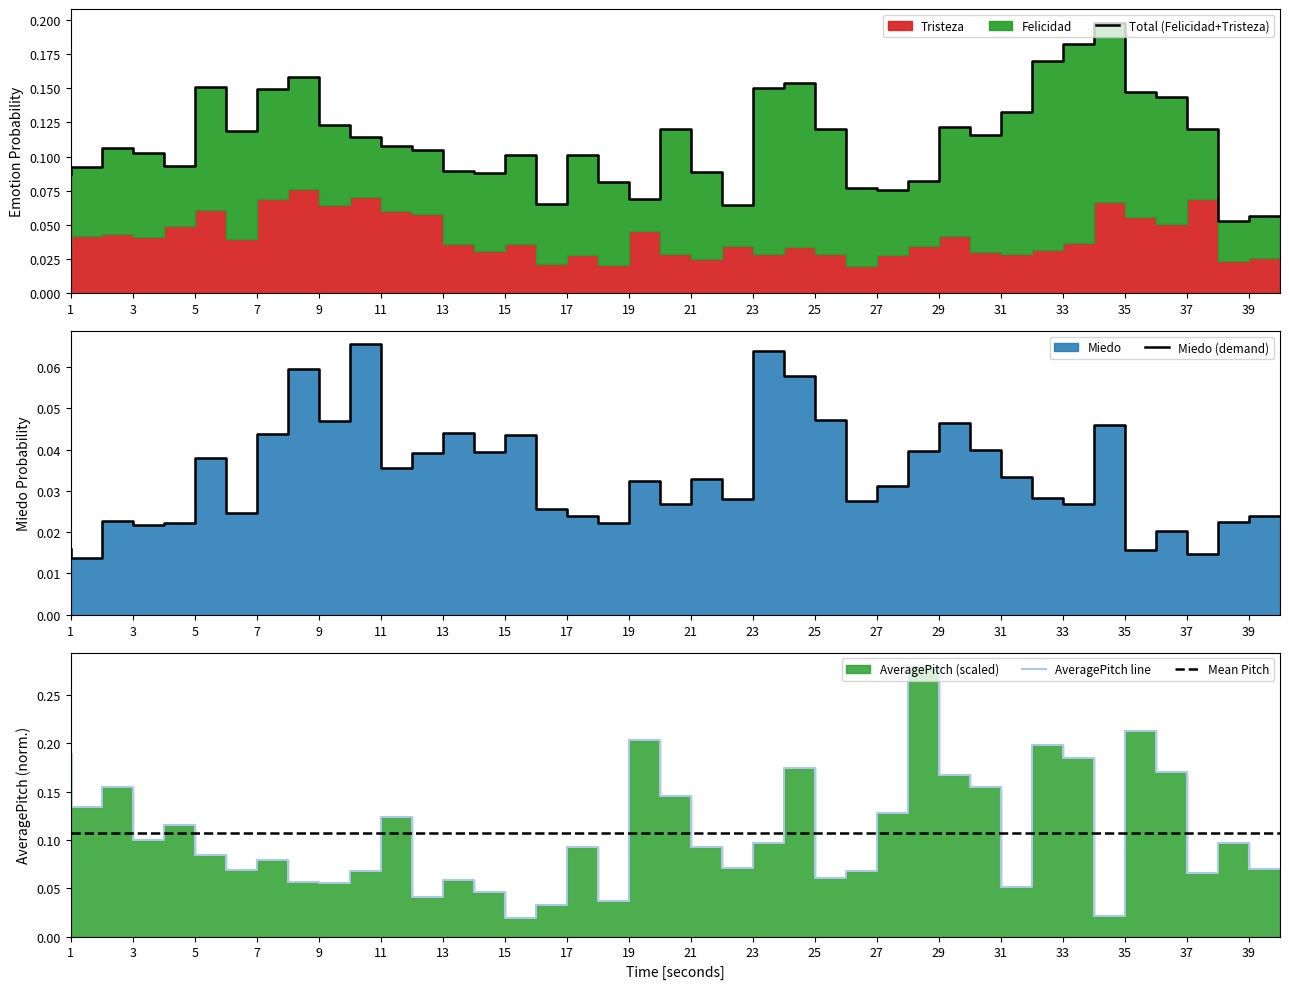

The value of AveragePitch line at 23 is 0.0. True or false?

False